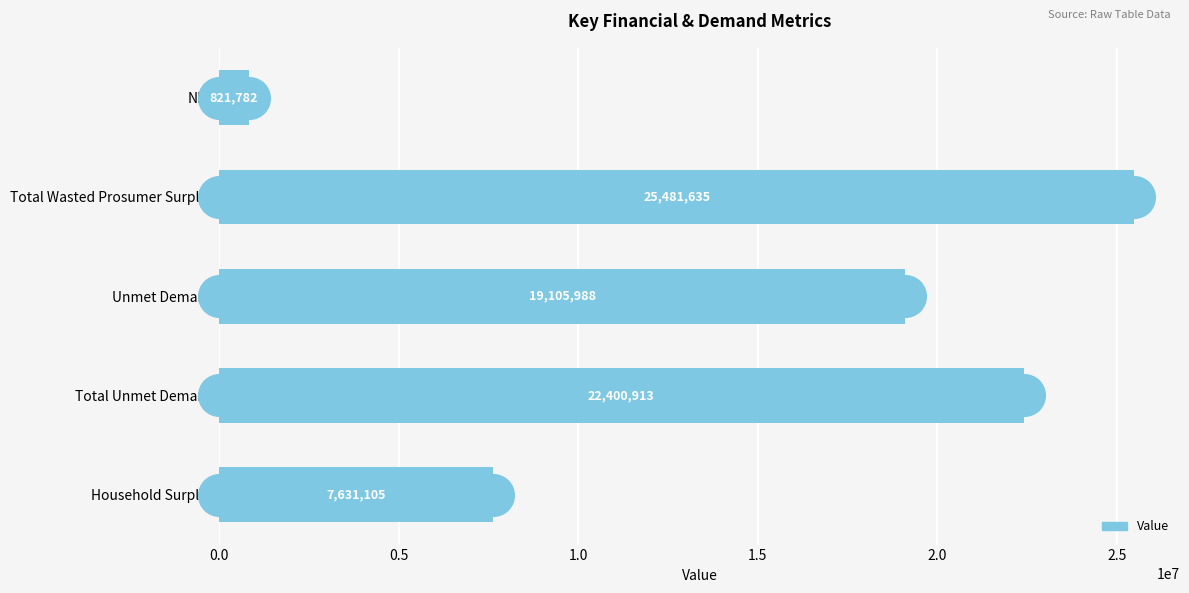

What is the change in value from NPV to Unmet Demand?

+18284206.5